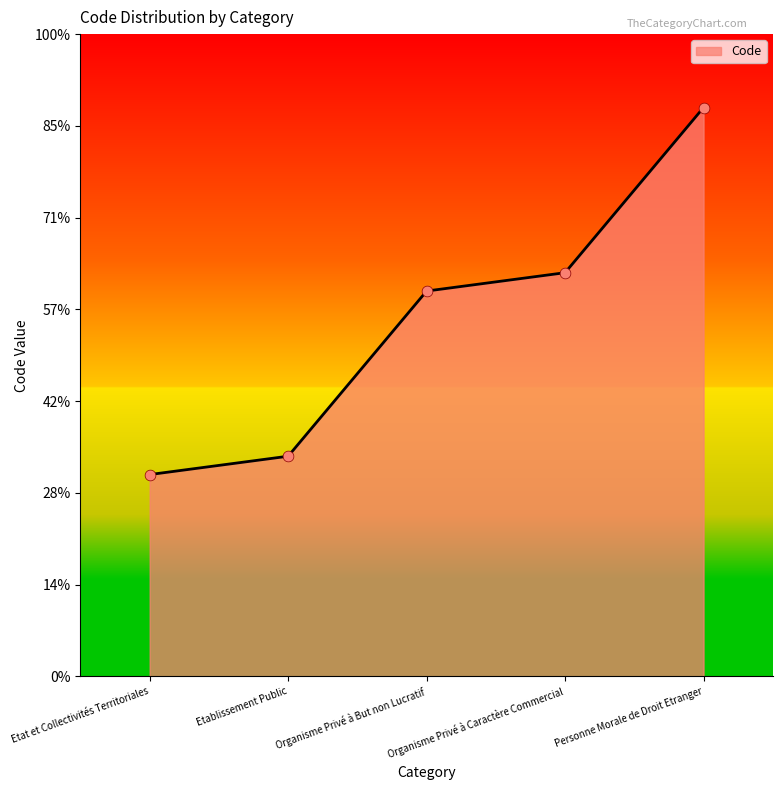

What is the ratio of the value at Personne Morale de Droit Etranger to the value at Etat et Collectivités Territoriales?

2.8